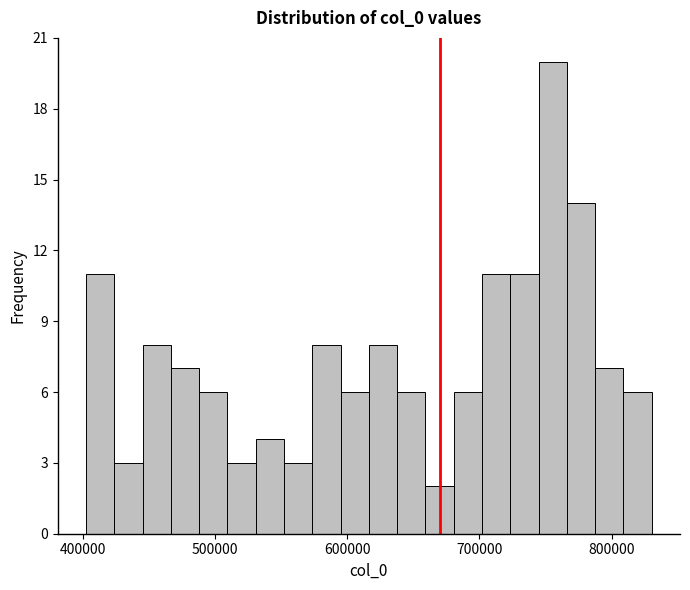

Around what value on the x-axis is the tallest bar? Give the approximate position of its centre, as read against the axis.

760000